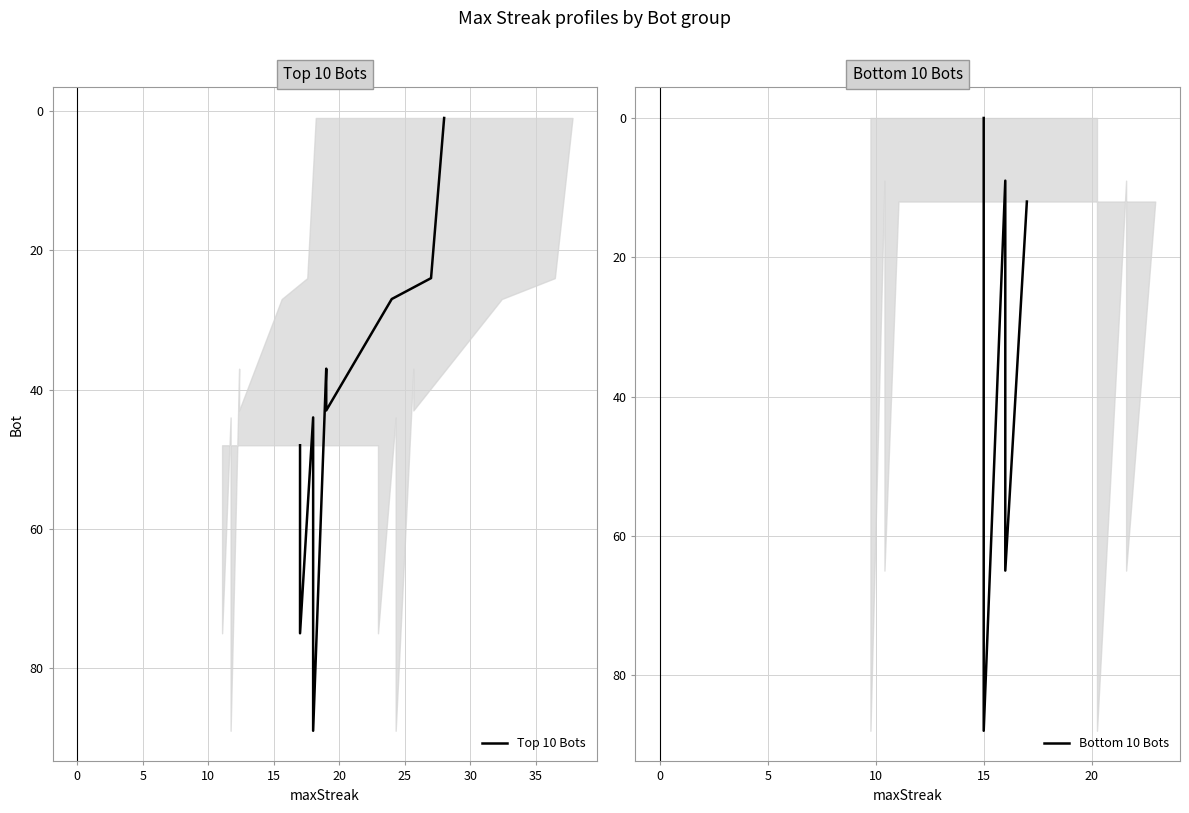

What position from the right is 10?

7